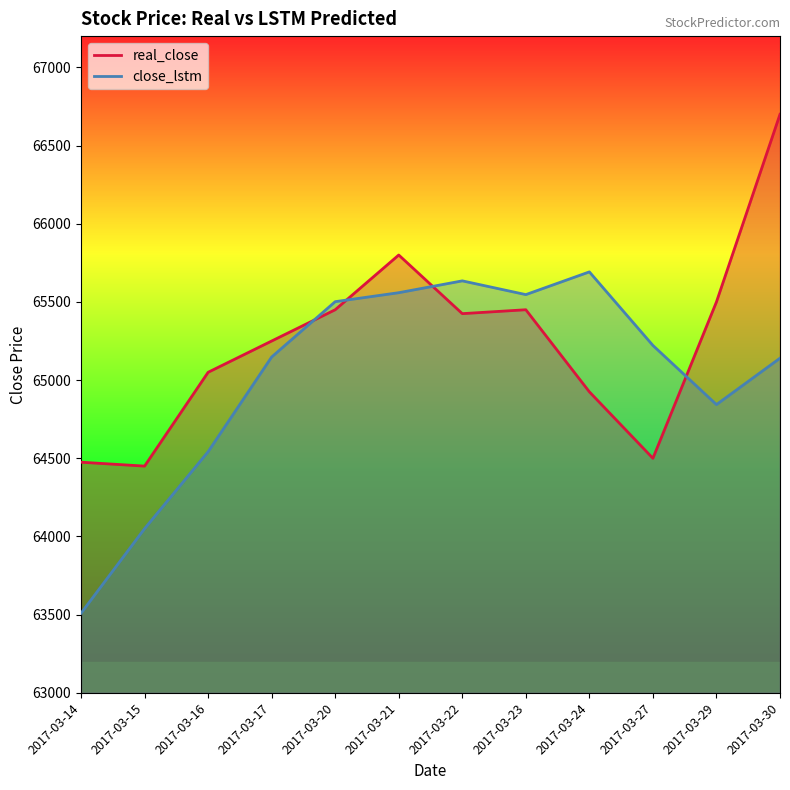

What is the lowest value of the real_close series?

64450.0